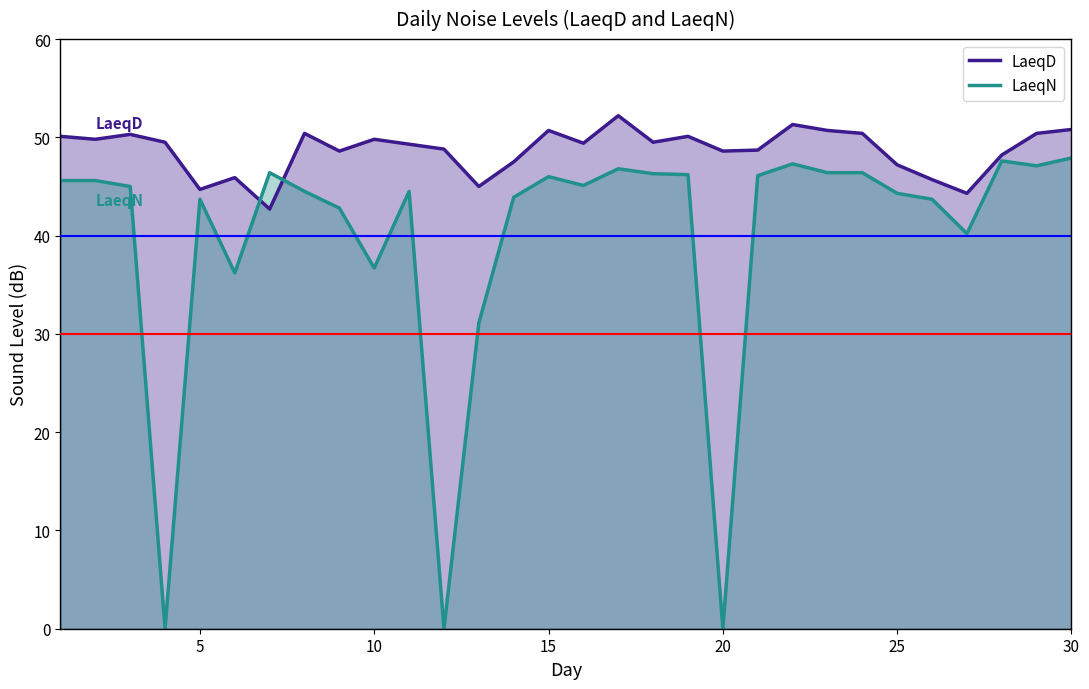

What is the greatest value displayed?

52.2